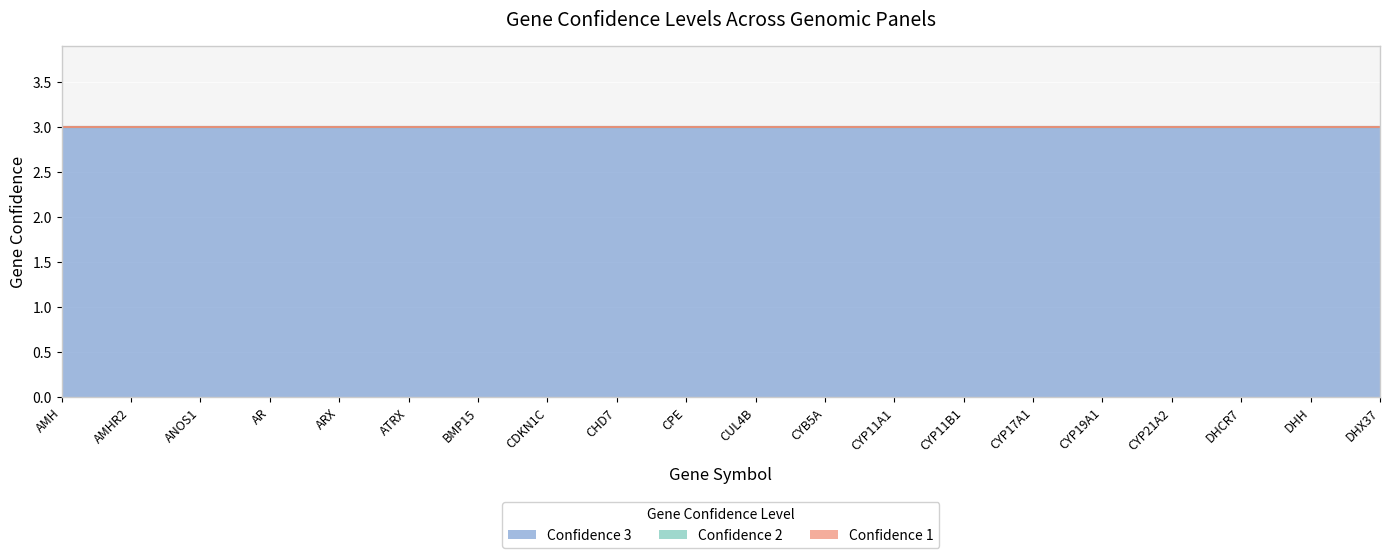

Reading left to right, what are all the values shown in this chart?

Confidence 3: AMH=3	AMHR2=3	ANOS1=3	AR=3	ARX=3	ATRX=3	BMP15=3	CDKN1C=3	CHD7=3	CPE=3	CUL4B=3	CYB5A=3	CYP11A1=3	CYP11B1=3	CYP17A1=3	CYP19A1=3	CYP21A2=3	DHCR7=3	DHH=3	DHX37=3
Confidence 2: AMH=0	AMHR2=0	ANOS1=0	AR=0	ARX=0	ATRX=0	BMP15=0	CDKN1C=0	CHD7=0	CPE=0	CUL4B=0	CYB5A=0	CYP11A1=0	CYP11B1=0	CYP17A1=0	CYP19A1=0	CYP21A2=0	DHCR7=0	DHH=0	DHX37=0
Confidence 1: AMH=0	AMHR2=0	ANOS1=0	AR=0	ARX=0	ATRX=0	BMP15=0	CDKN1C=0	CHD7=0	CPE=0	CUL4B=0	CYB5A=0	CYP11A1=0	CYP11B1=0	CYP17A1=0	CYP19A1=0	CYP21A2=0	DHCR7=0	DHH=0	DHX37=0